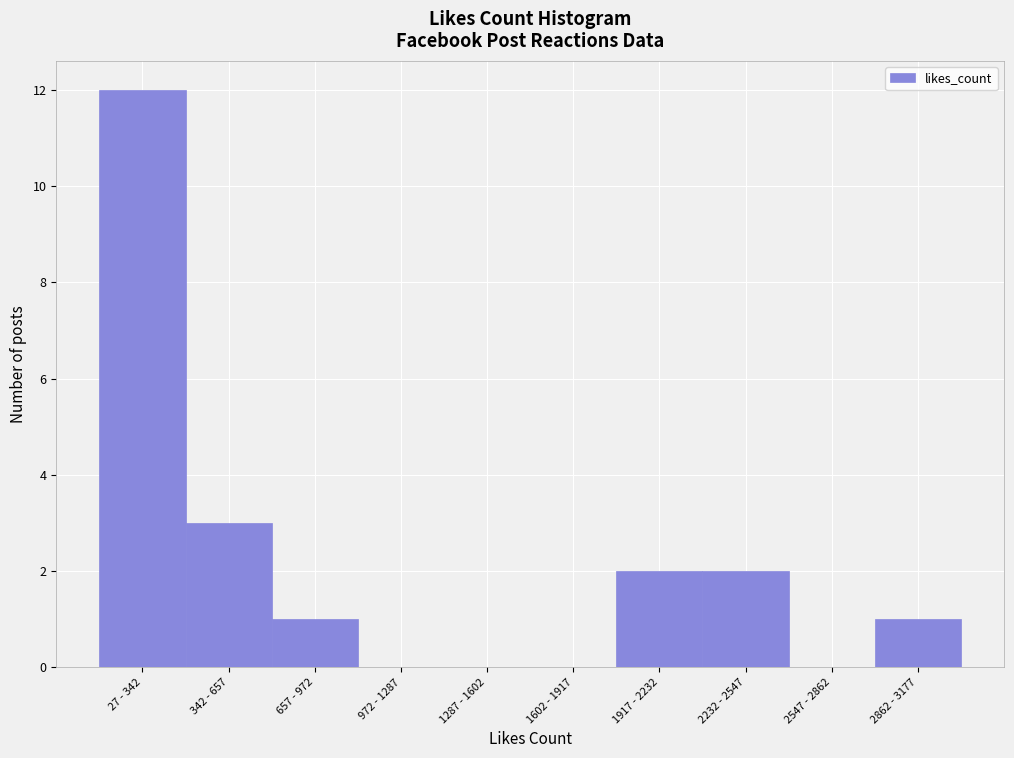

Reading left to right, list all the values displayed in this chart.

27 - 342=12	342 - 657=3	657 - 972=1	972 - 1287=0	1287 - 1602=0	1602 - 1917=0	1917 - 2232=2	2232 - 2547=2	2547 - 2862=0	2862 - 3177=1